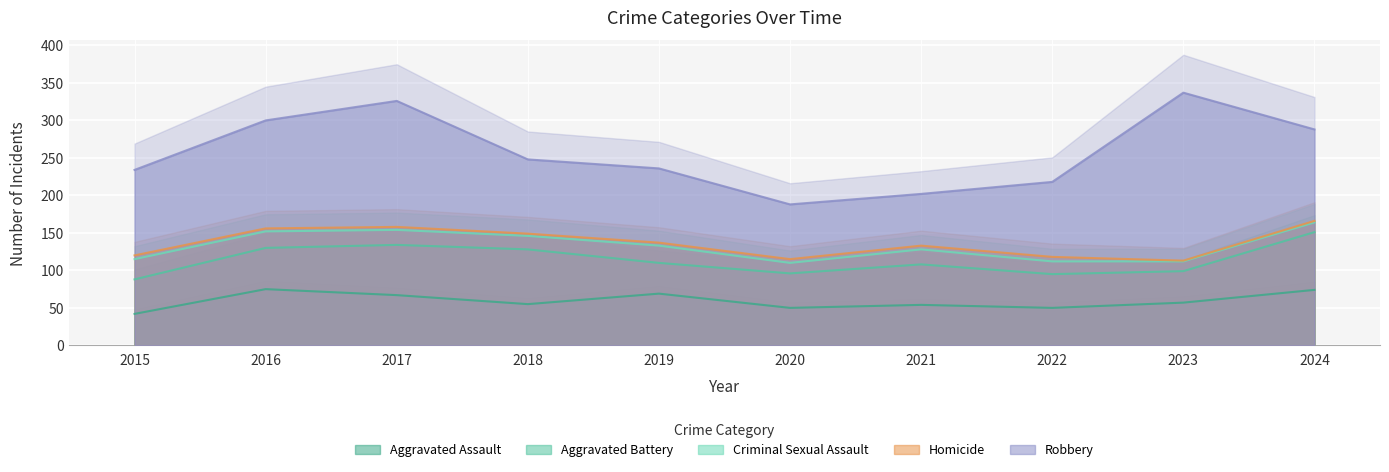

Is the value of Criminal Sexual Assault at 2024 greater than the value of Aggravated Assault at 2015?

Yes